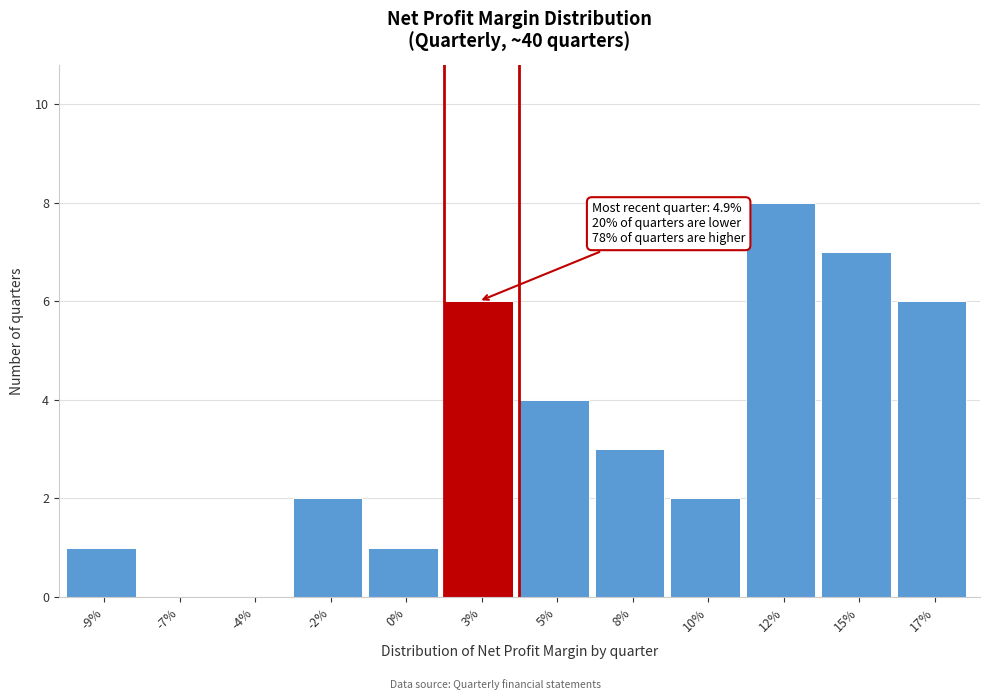

Reading right to left, what are all the values shown in this chart?

17%=6	15%=7	12%=8	10%=2	8%=3	5%=4	3%=6	0%=1	-2%=2	-4%=0	-7%=0	-9%=1